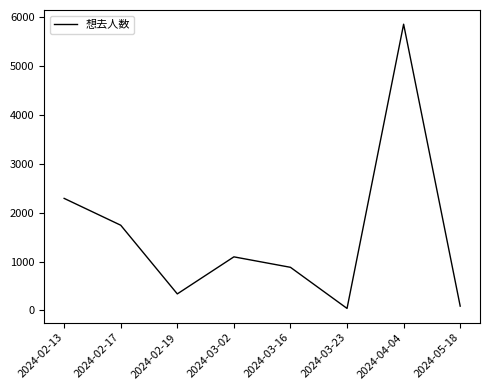

What is the change in value from 2024-02-19 to 2024-04-04?

+5517